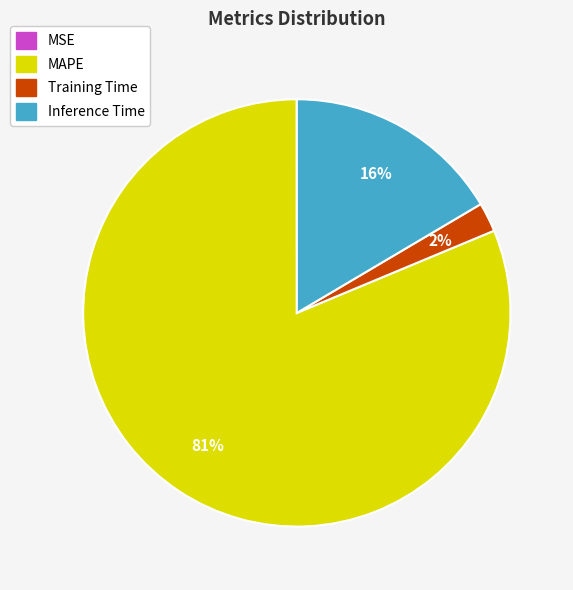

The Training Time slice represents 2% of the pie. True or false?

True